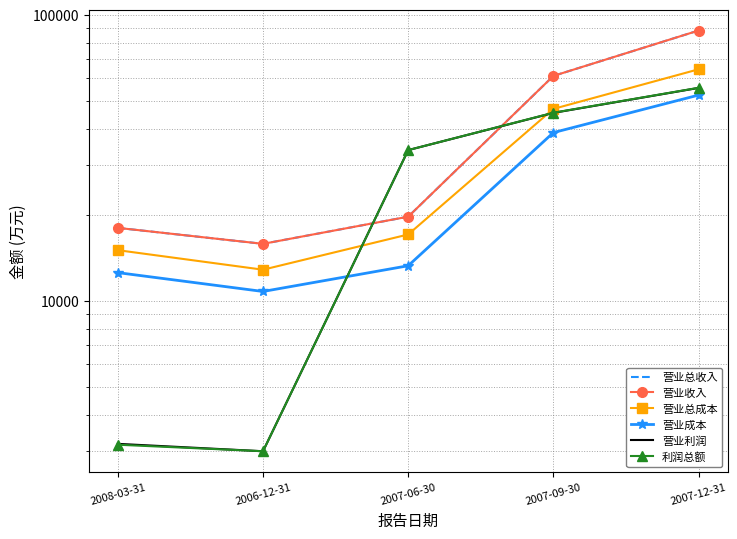

What is the greatest value displayed?

88217